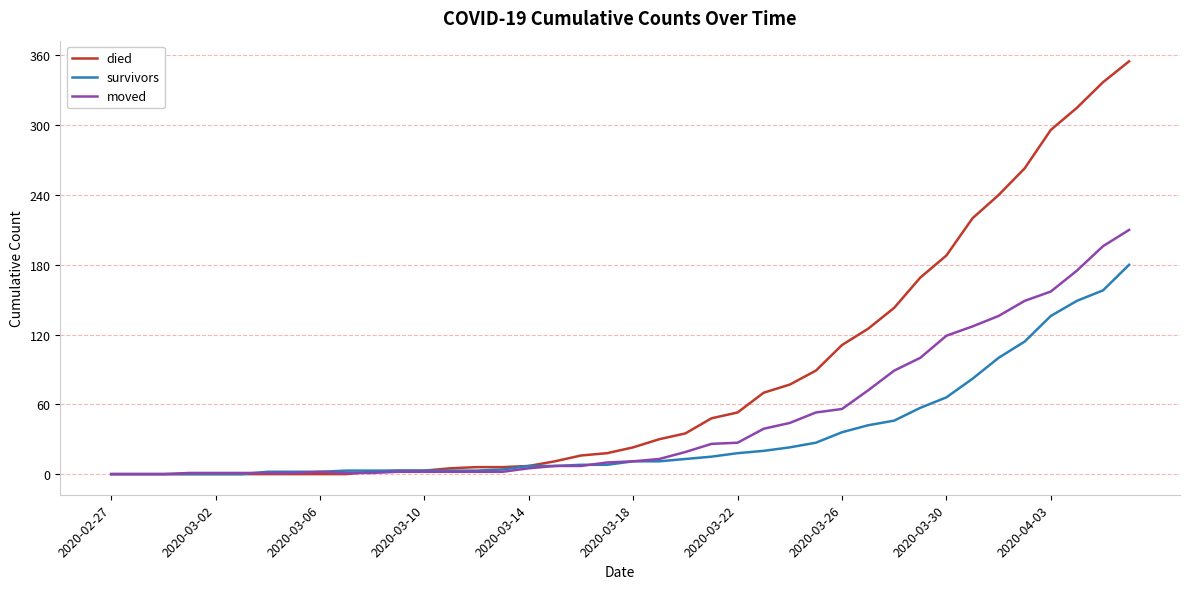

Which series has the widest spread of values?

died